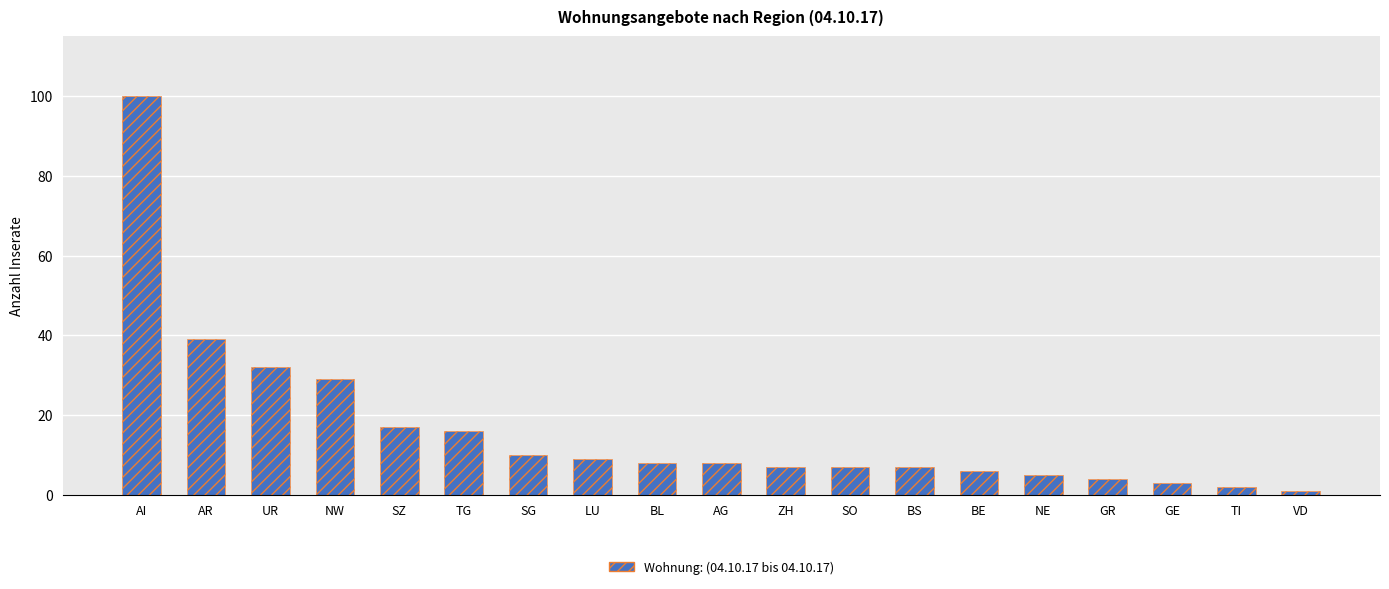

Reading left to right, list all the values displayed in this chart.

AI=100	AR=39	UR=32	NW=29	SZ=17	TG=16	SG=10	LU=9	BL=8	AG=8	ZH=7	SO=7	BS=7	BE=6	NE=5	GR=4	GE=3	TI=2	VD=1